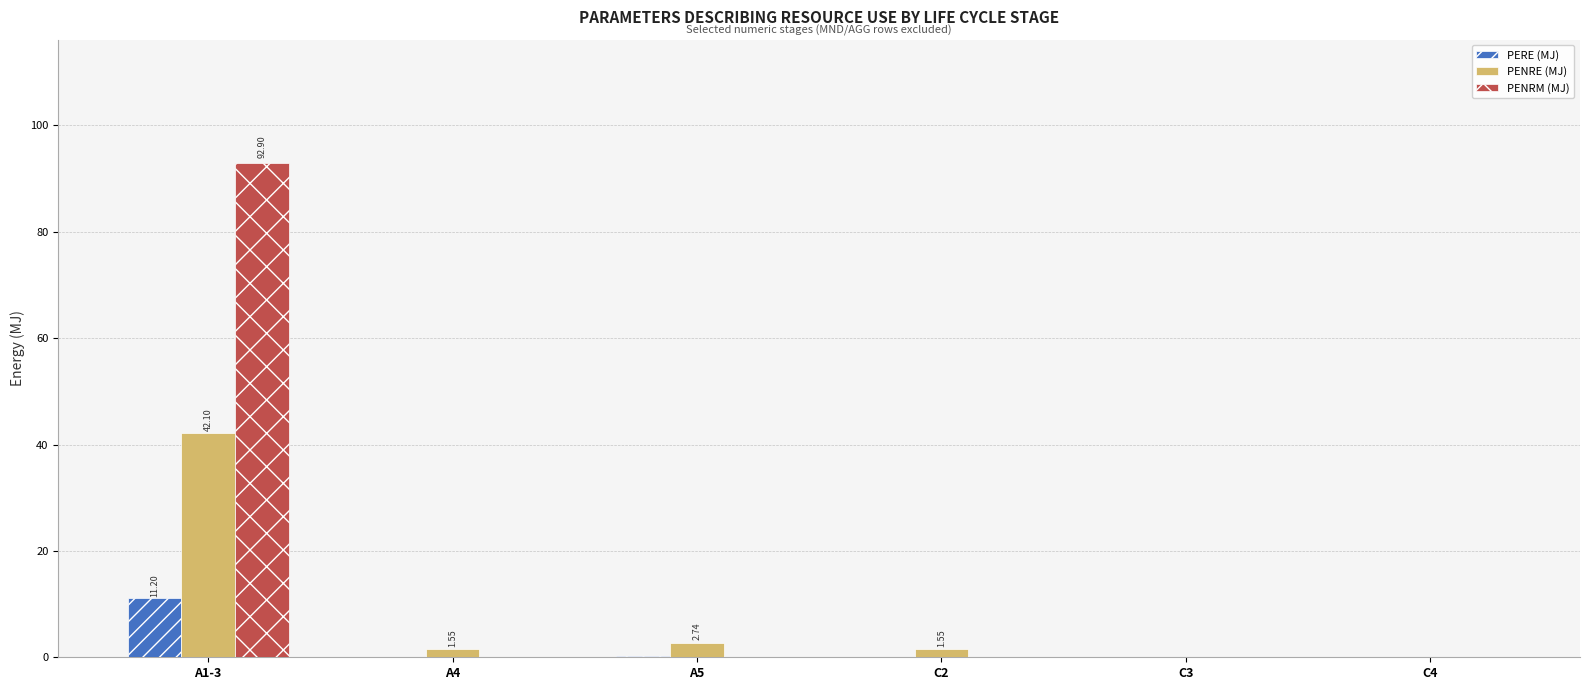

At which category is the sum across all series the highest?

A1-3